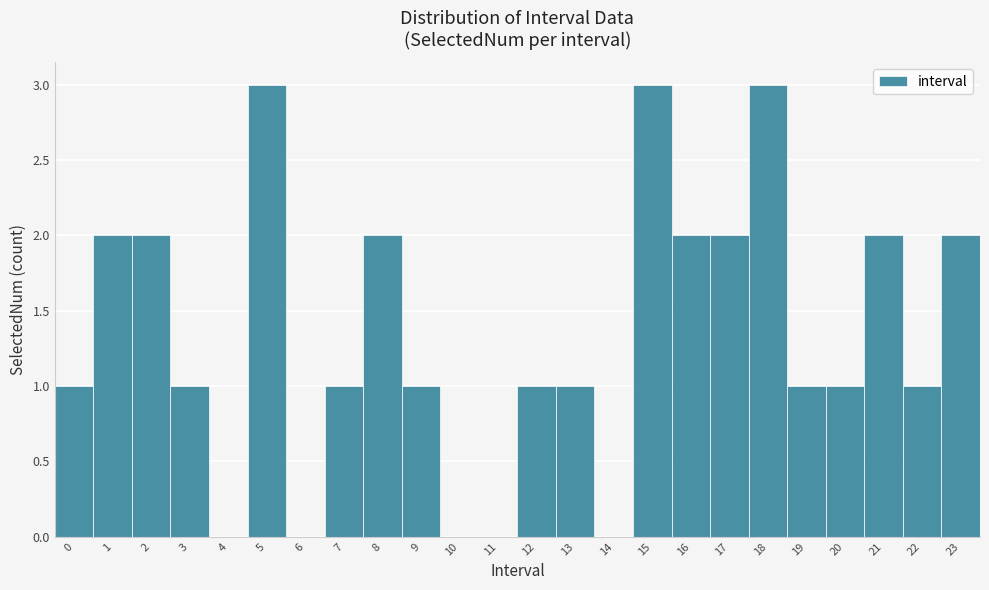

Reading left to right, transcribe this chart: for each bar, give the range it covers on the x-axis and its height. The values are not printed on the chart, so give them approximately, as read against the axis.

-0.5 to 0.5: 1
0.5 to 1.5: 2
1.5 to 2.5: 2
2.5 to 3.5: 1
3.5 to 4.5: 0
4.5 to 5.5: 3
5.5 to 6.5: 0
6.5 to 7.5: 1
7.5 to 8.5: 2
8.5 to 9.5: 1
9.5 to 10.5: 0
10.5 to 11.5: 0
11.5 to 12.5: 1
12.5 to 13.5: 1
13.5 to 14.5: 0
14.5 to 15.5: 3
15.5 to 16.5: 2
16.5 to 17.5: 2
17.5 to 18.5: 3
18.5 to 19.5: 1
19.5 to 20.5: 1
20.5 to 21.5: 2
21.5 to 22.5: 1
22.5 to 23.5: 2